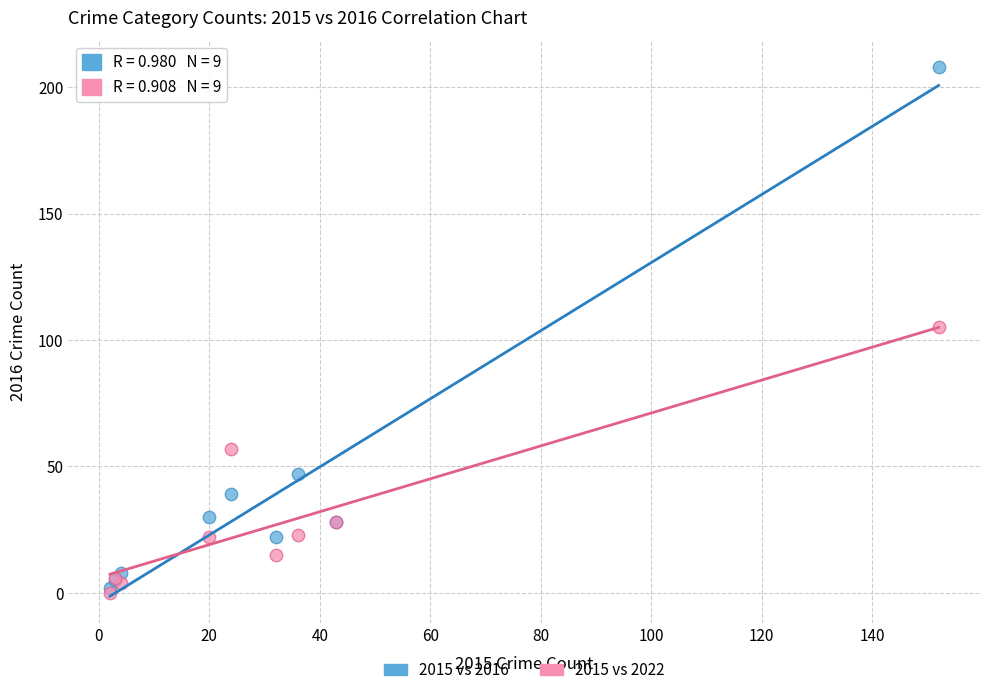

What are all the series names shown in the legend?

2015 vs 2016, 2015 vs 2022